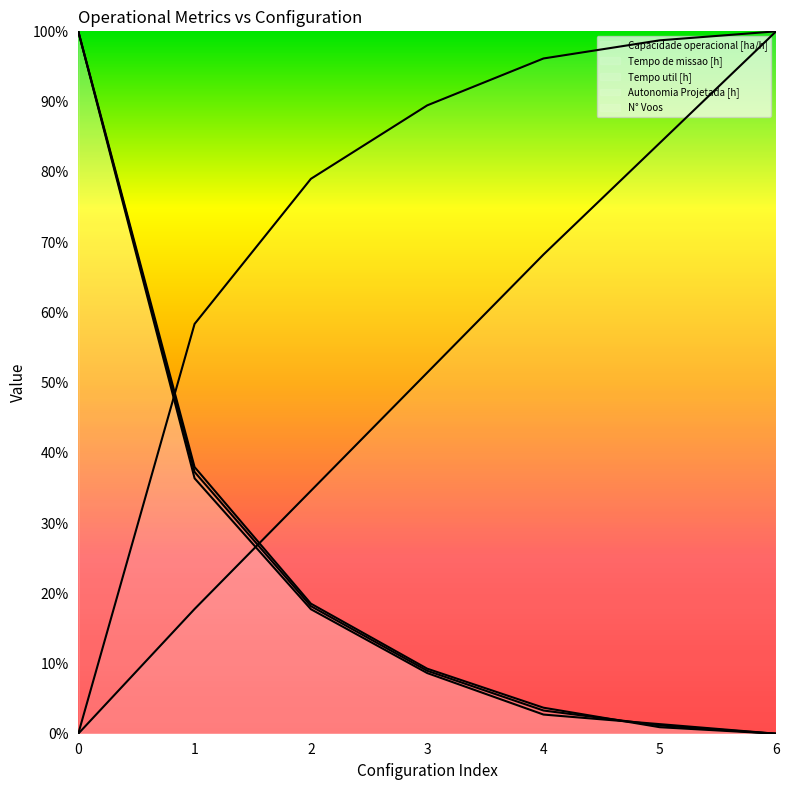

How many times do Tempo util [h] and N° Voos cross each other?

1